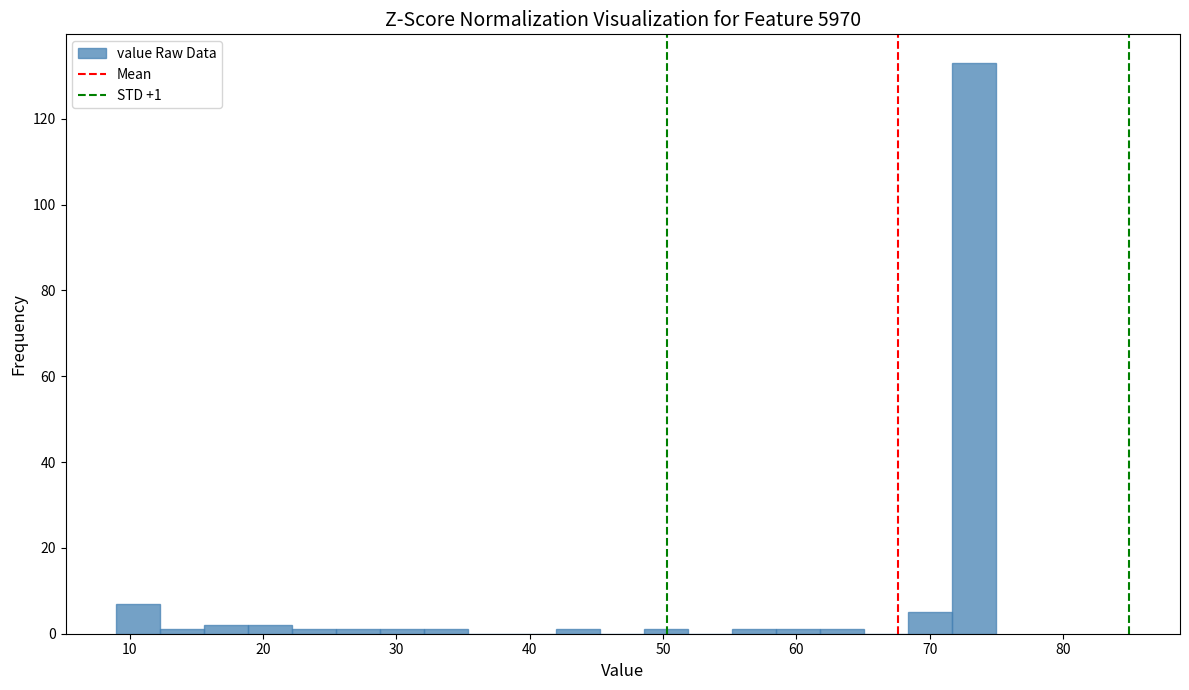

Read against the x-axis, roughly where is the centre of the tallest bar?

73